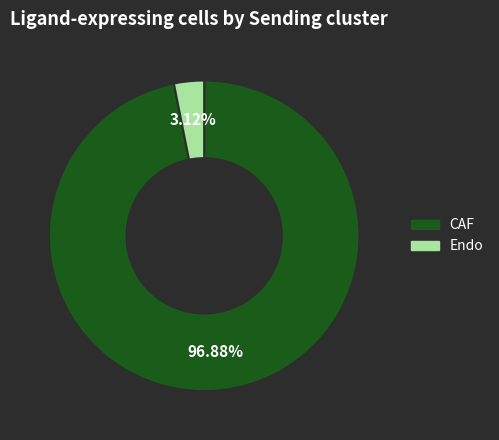

True or false: Endo accounts for 3% of the total.

True